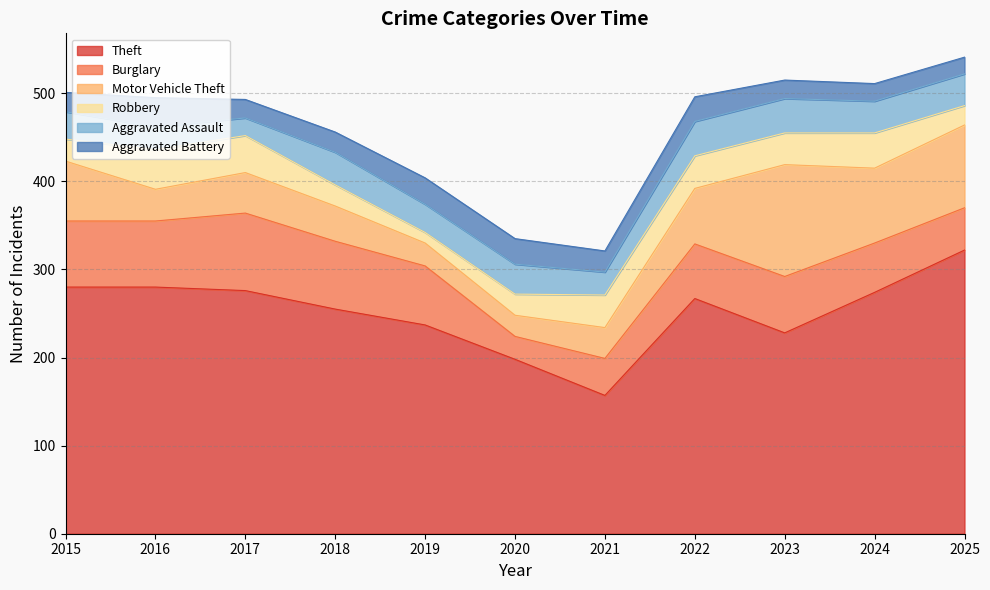

How many data points in Robbery are above 36?

5